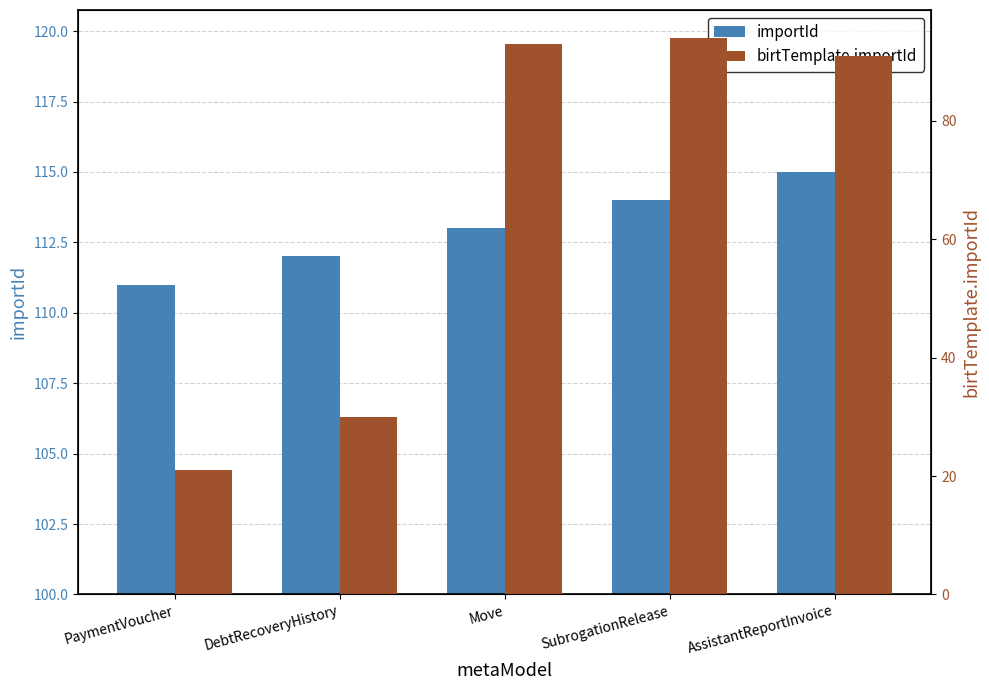

What is the minimum value shown in the chart?

21